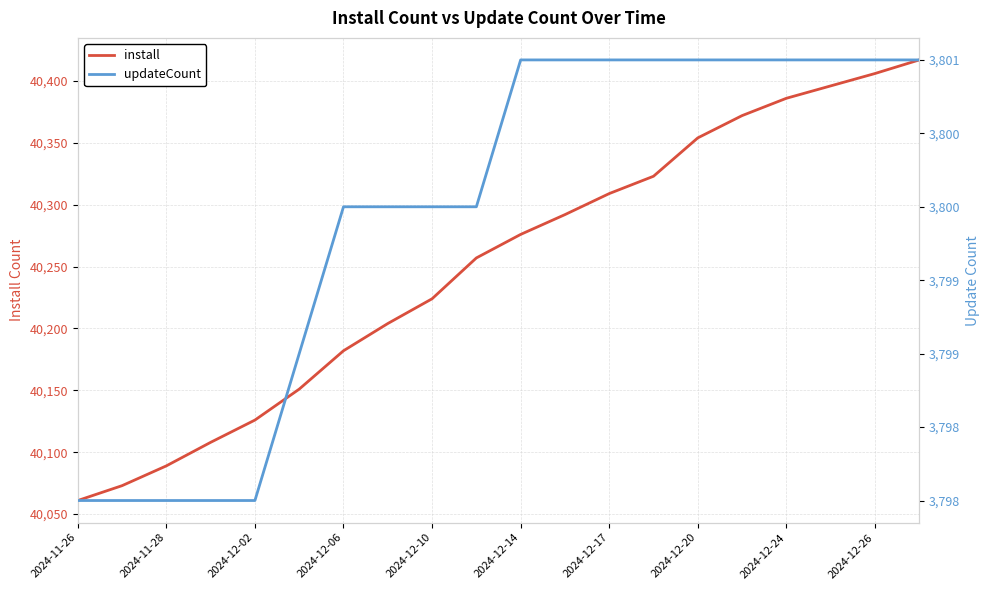

Which label corresponds to the smallest value in the chart?

2024-11-26